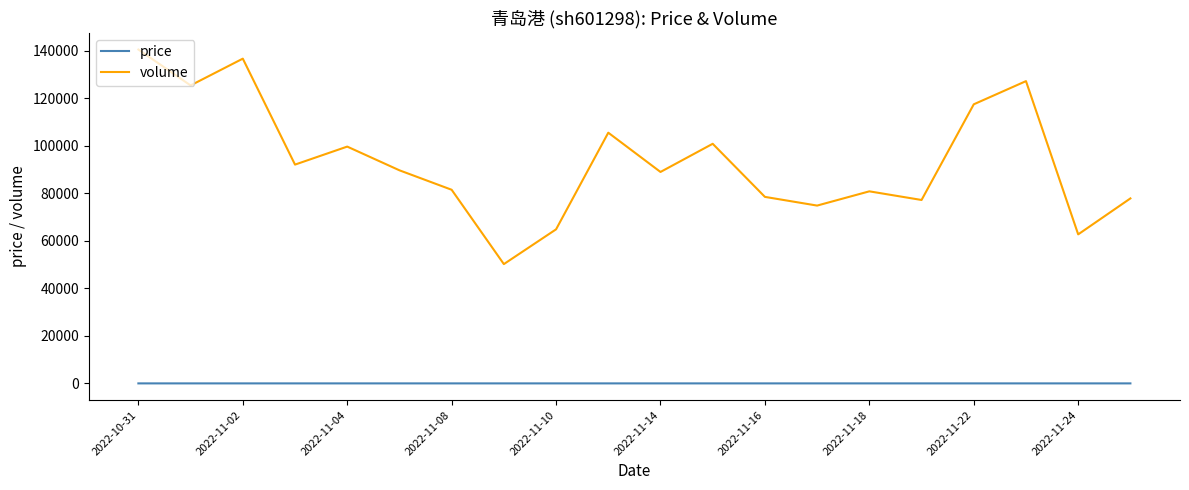

What is the difference between the maximum and minimum values in the volume series?

90267.0